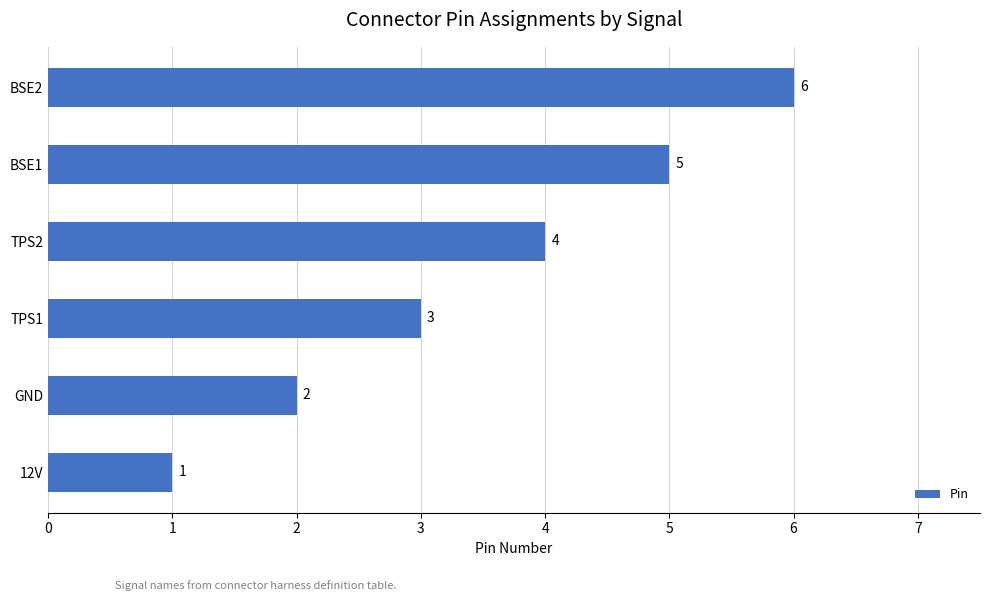

At which label is the value closest to 3?

TPS1